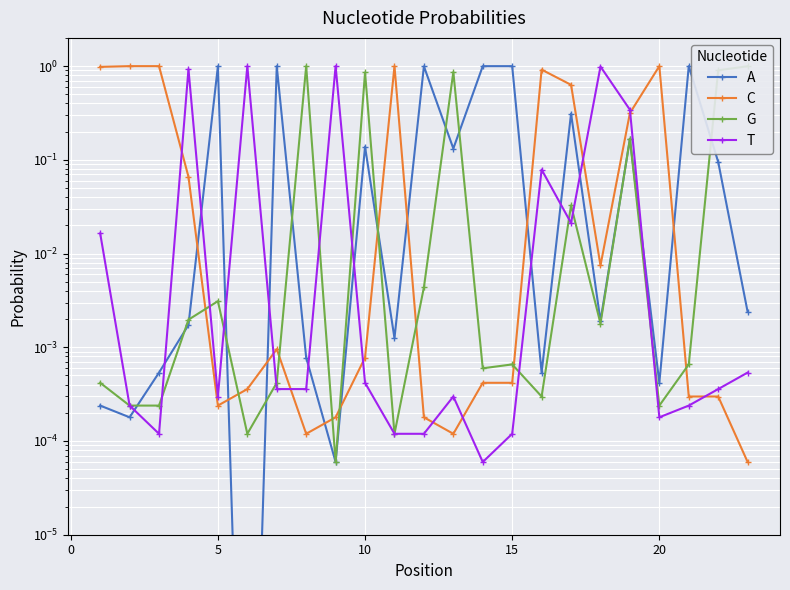

The value of G at 20 is 0.0. True or false?

False